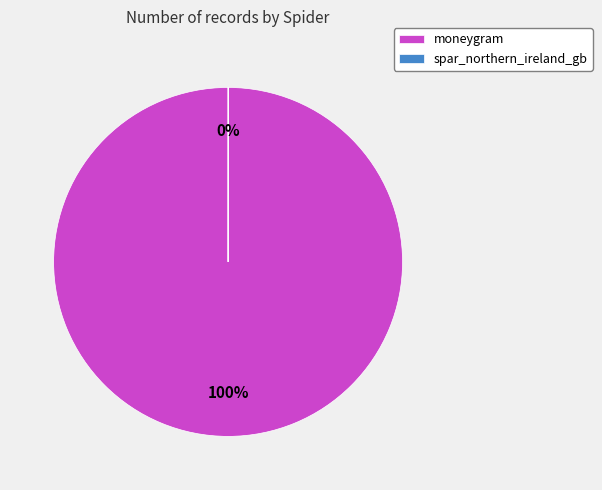

To the nearest percent, what portion does moneygram represent?

100%